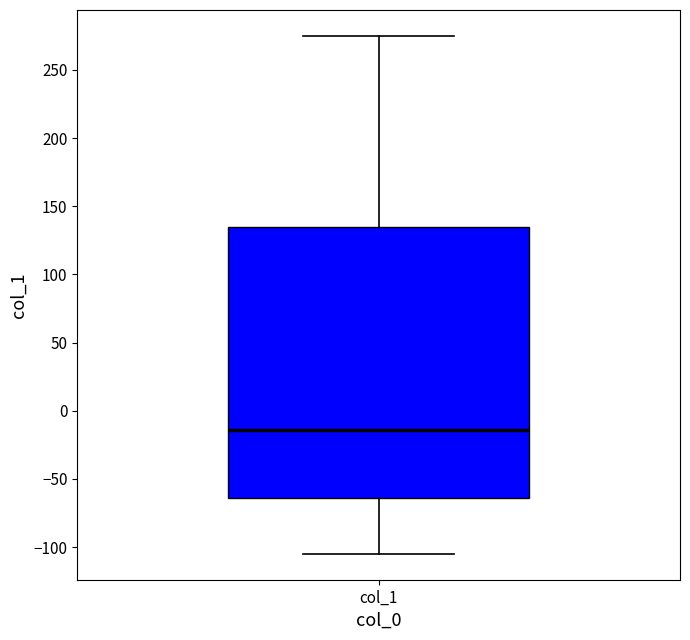

Where does the upper whisker of the box for col_1 end on the y-axis? The values are not printed on the chart, so give them approximately, as read against the axis.

275